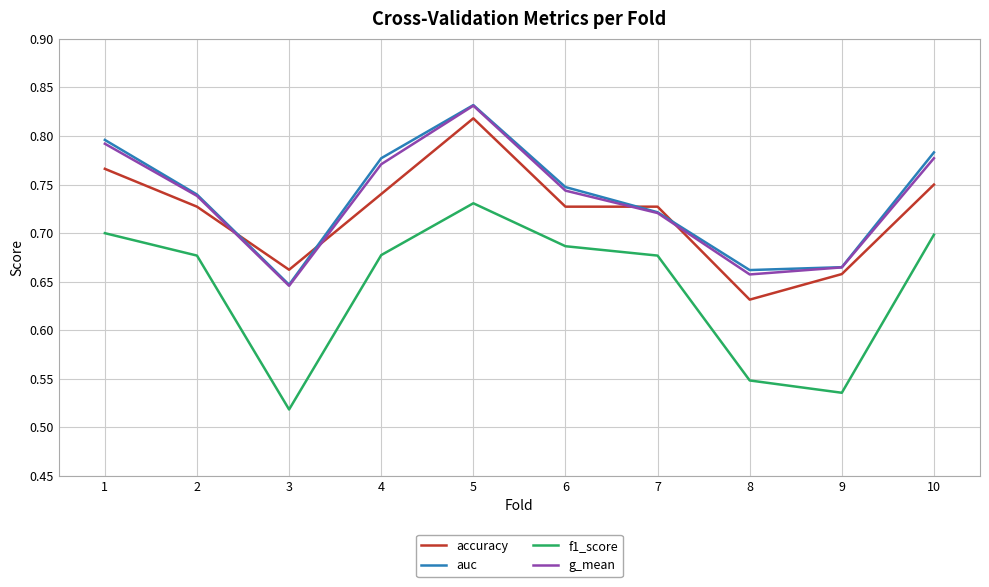

What is the total value across all series at 4?

3.0